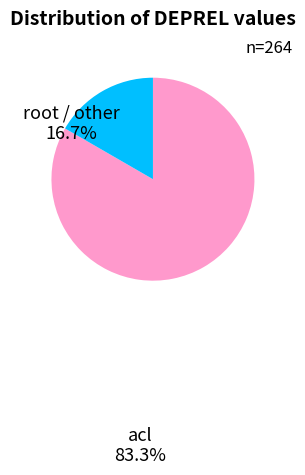

Does any single category account for the majority?

Yes